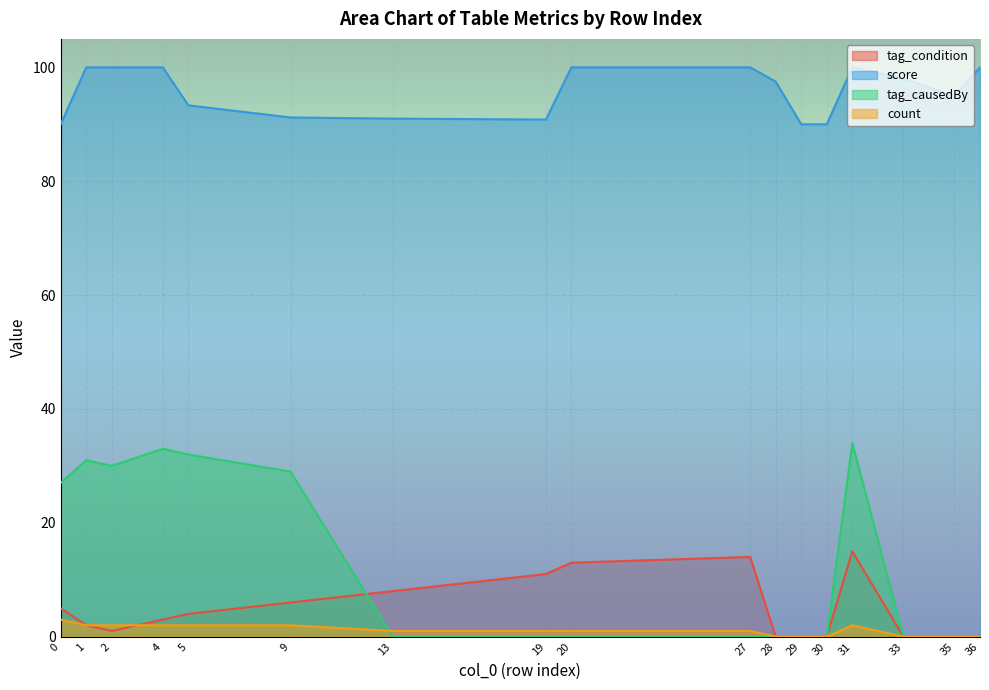

Is the value of tag_causedBy at 13 greater than the value of tag_condition at 0?

No